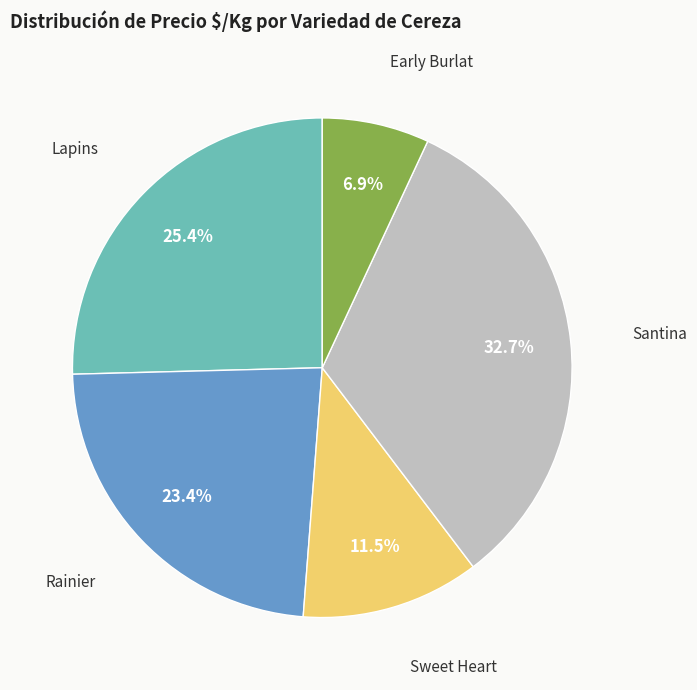

Does any single category account for the majority?

No